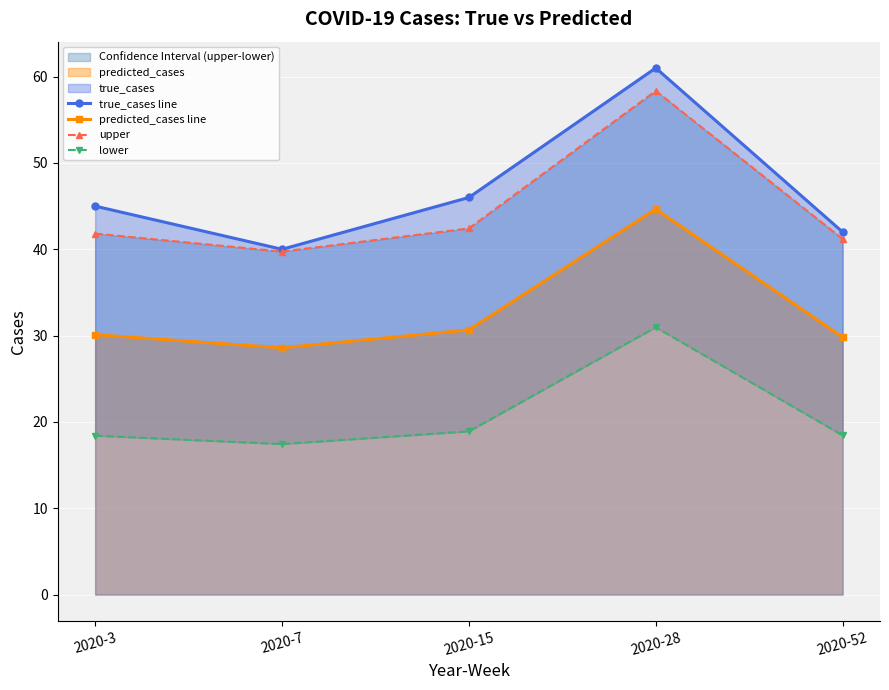

How many interior local peaks does the true_cases line series have?

1